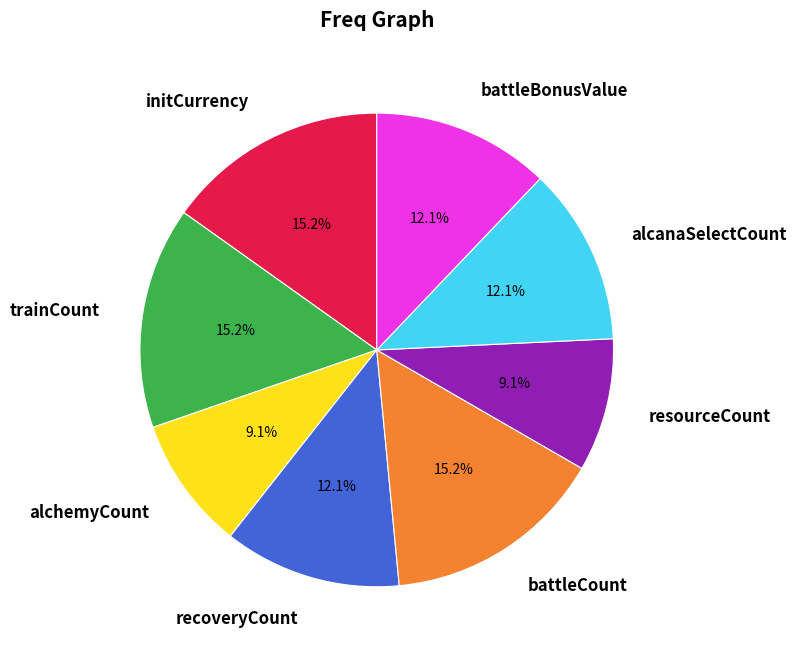

Does any single category account for the majority?

No